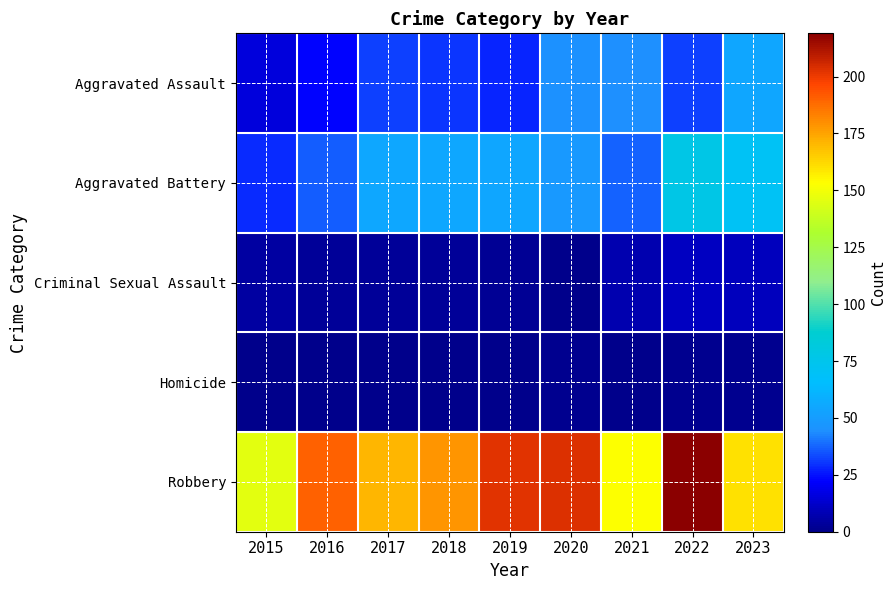

Reading left to right, transcribe all the data shown in this chart.

Aggravated Assault: 2015=16	2016=23	2017=32	2018=30	2019=28	2020=45	2021=44	2022=32	2023=54
Aggravated Battery: 2015=29	2016=36	2017=55	2018=55	2019=54	2020=48	2021=37	2022=77	2023=71
Criminal Sexual Assault: 2015=5	2016=3	2017=3	2018=3	2019=2	2020=0	2021=7	2022=11	2023=10
Homicide: 2015=0	2016=0	2017=0	2018=0	2019=0	2020=1	2021=0	2022=1	2023=1
Robbery: 2015=146	2016=190	2017=171	2018=178	2019=202	2020=203	2021=153	2022=219	2023=160